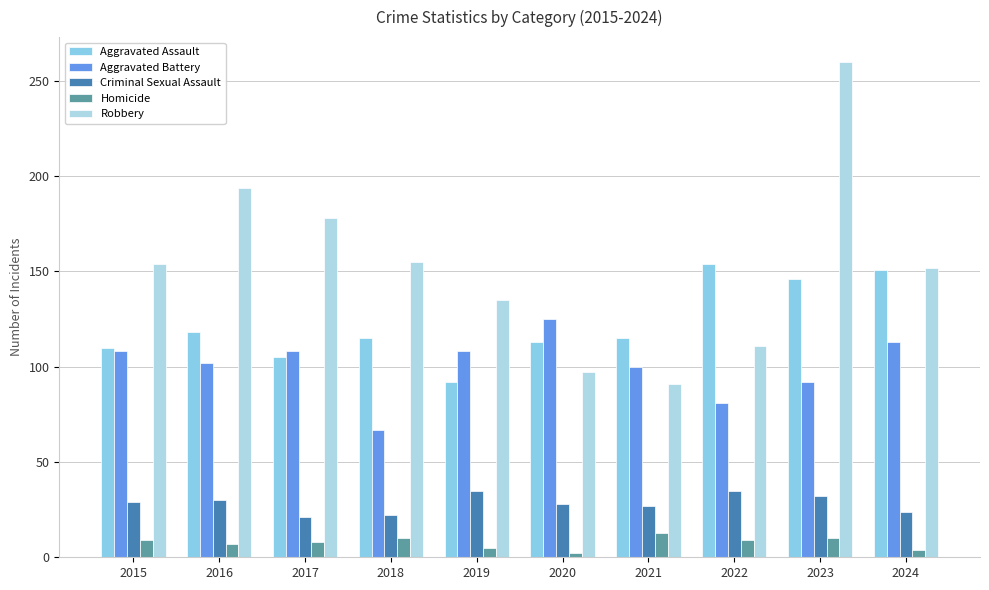

How many data points in Homicide are less than 9?

5